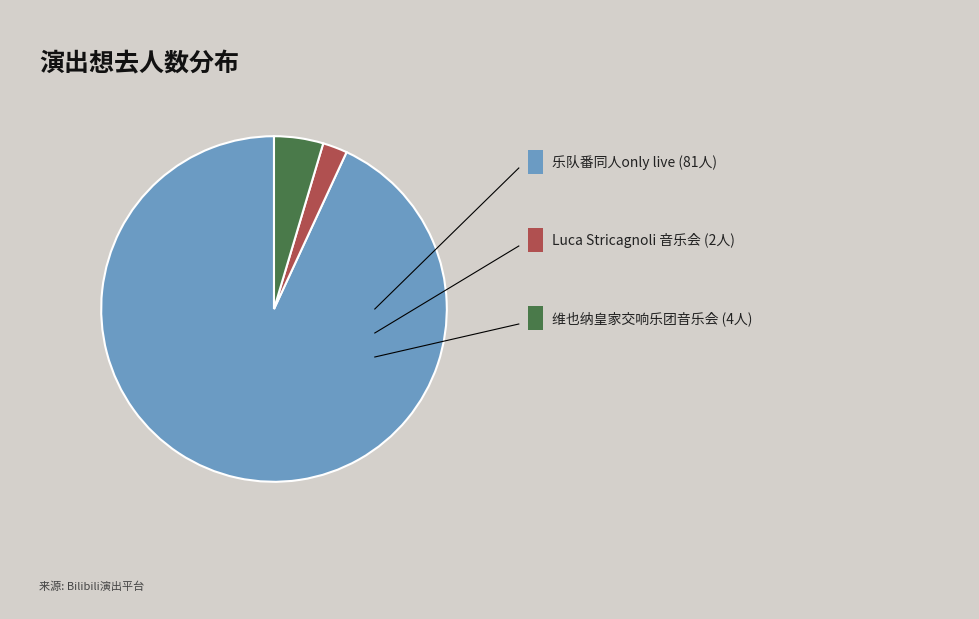

Is there any slice that represents more than half of the pie?

Yes